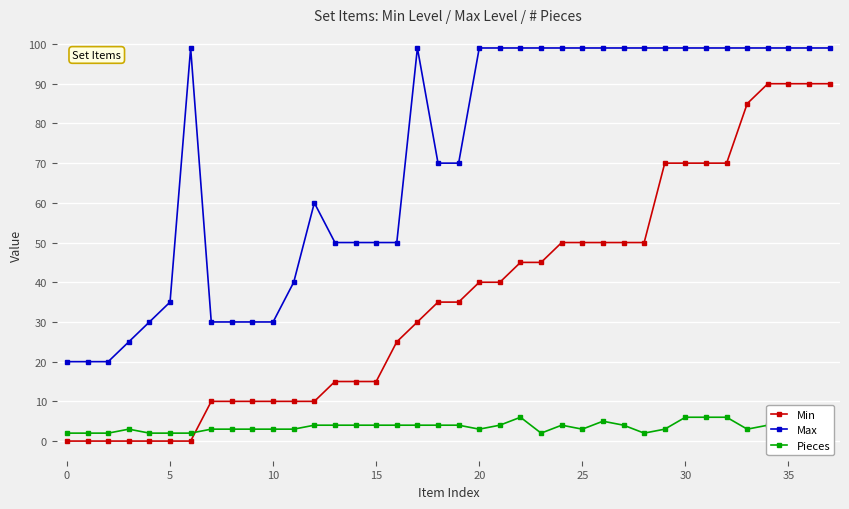

True or false: Max and Pieces cross at least once.

False